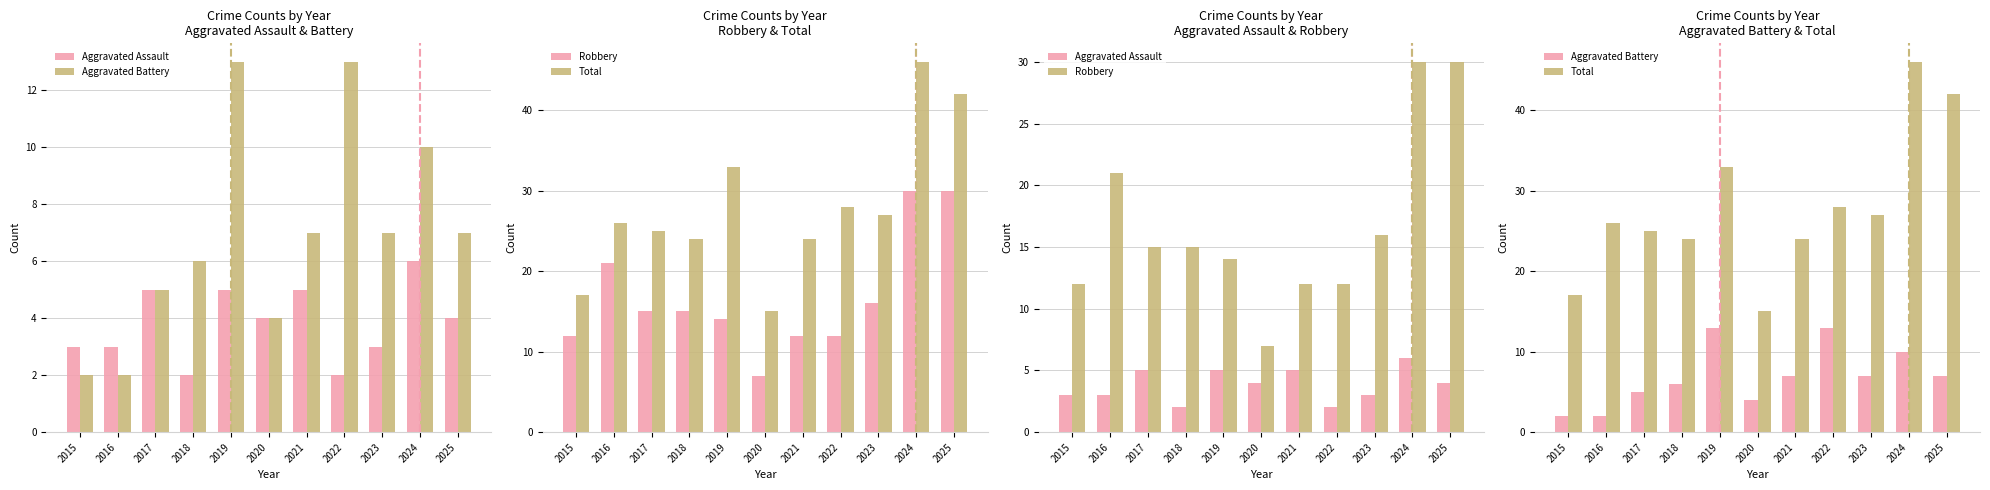

What is the spread (max minus min) of values at 2020?

11